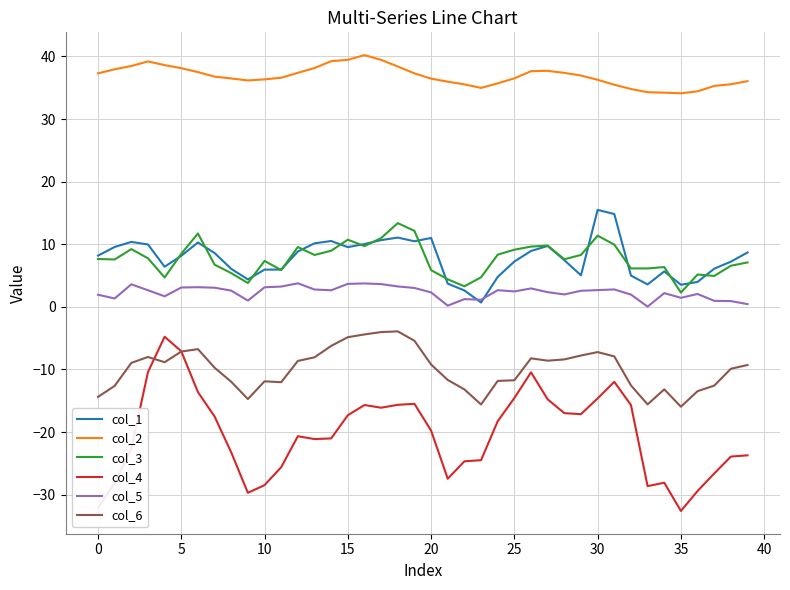

What is the minimum value for col_2?

34.1